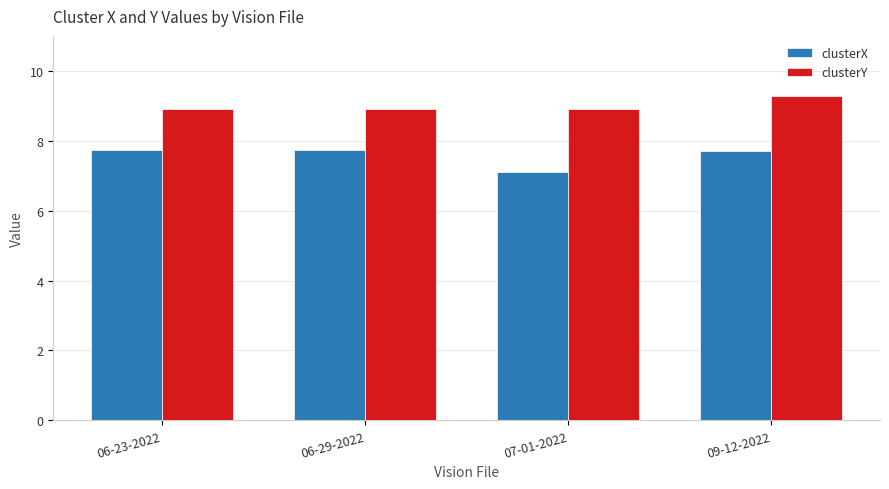

Rank the series by their average value, from lowest to highest.

clusterX, clusterY